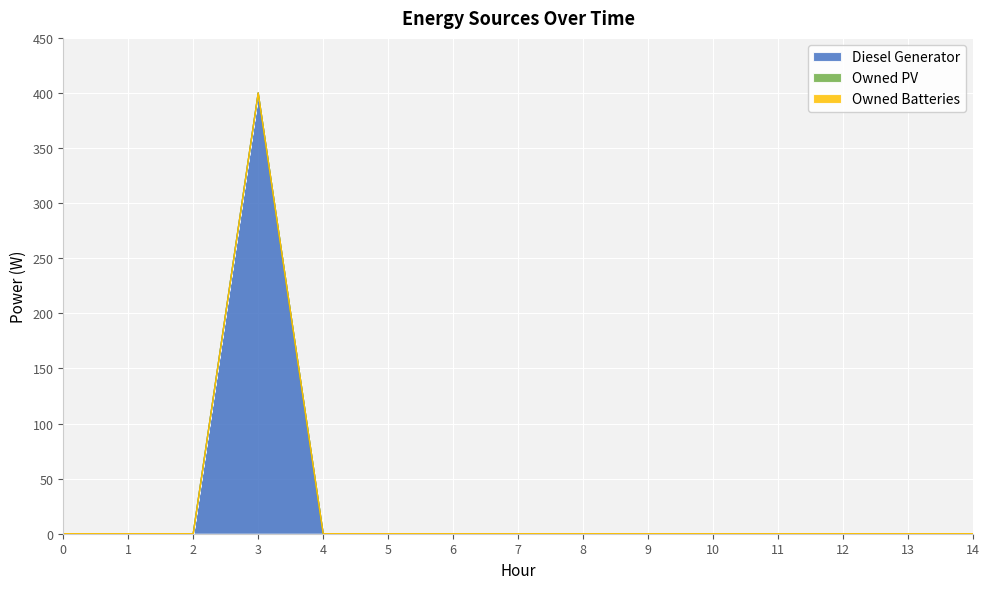

Between 10 and 12, which is larger?

10